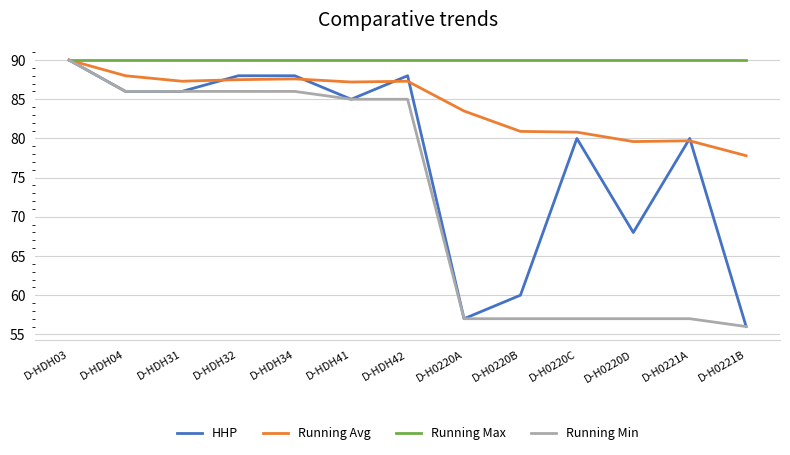

Rank the series by their average value, from highest to lowest.

Running Max, Running Avg, HHP, Running Min